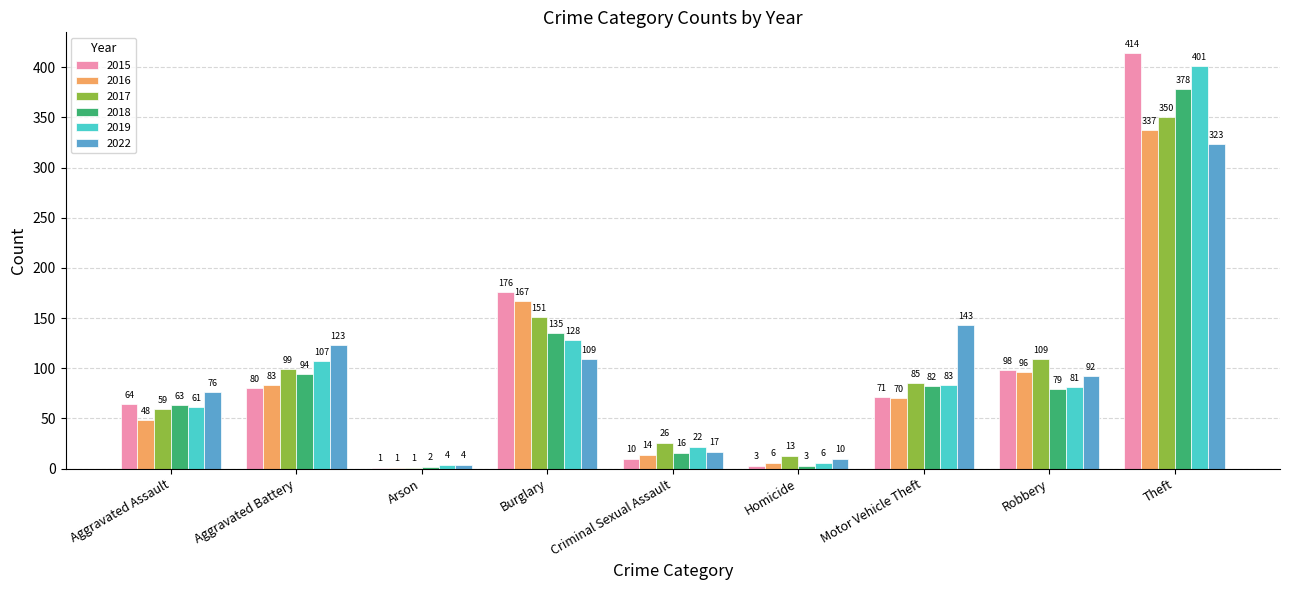

Is it true that 2019 equals 138 at Motor Vehicle Theft?

False